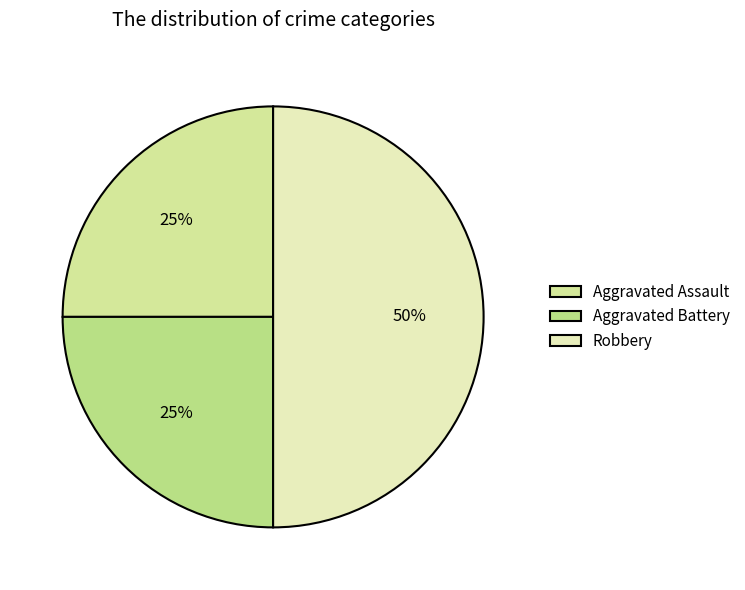

What is the largest slice in the pie chart?

Robbery